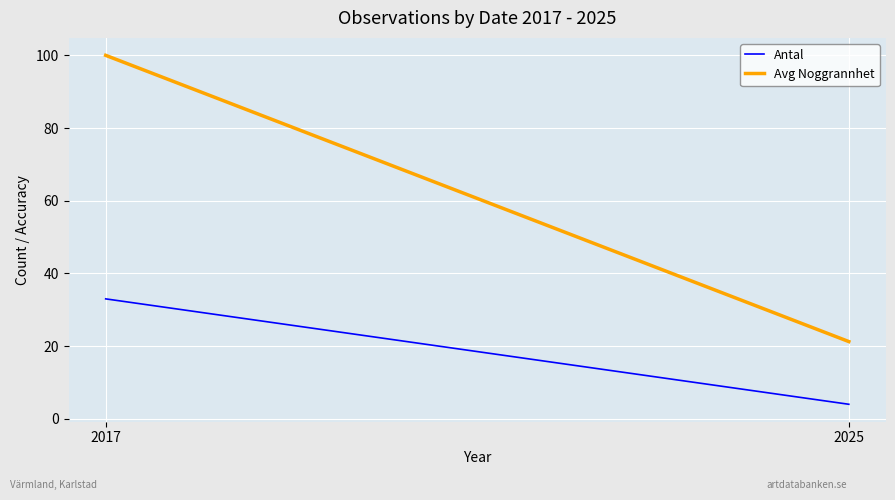

How many lines are shown in the chart?

2